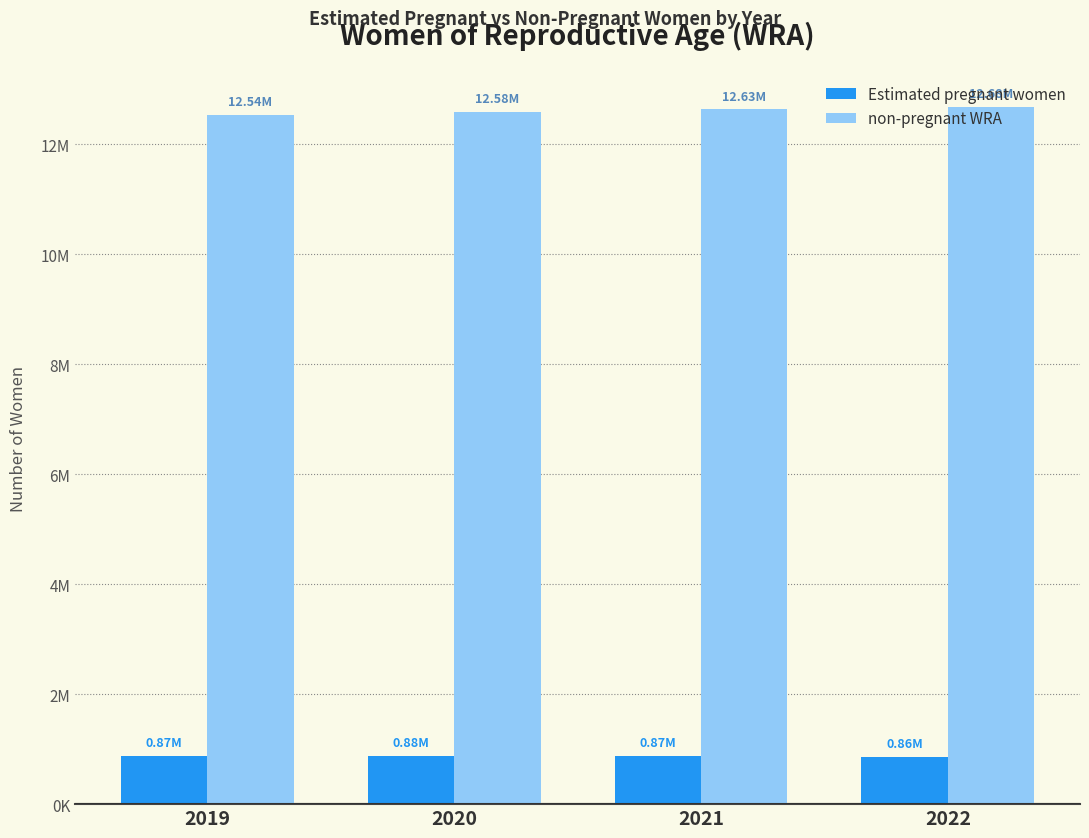

Where does the non-pregnant WRA series first go above 12631902?

2021